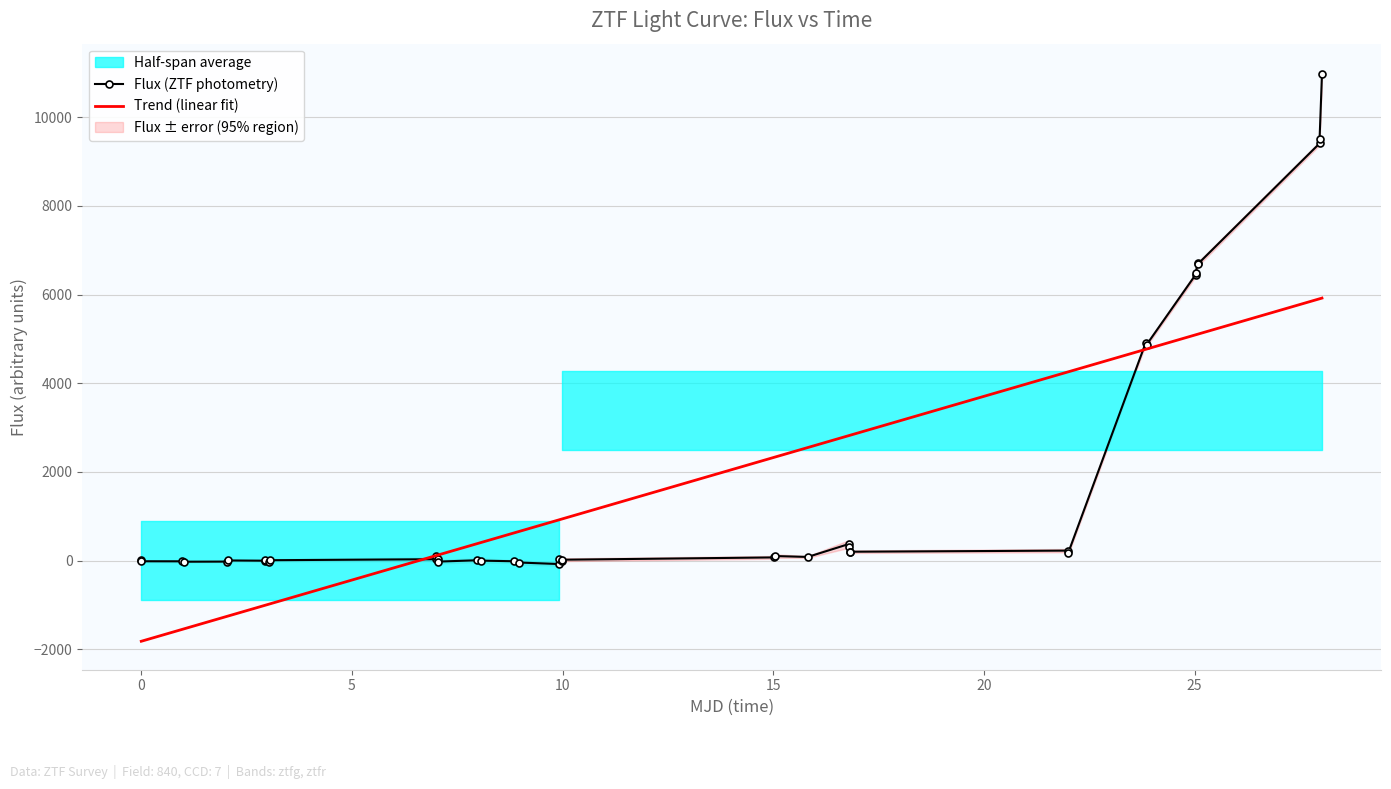

What is the highest value of the Flux (ZTF photometry) series?

10960.7